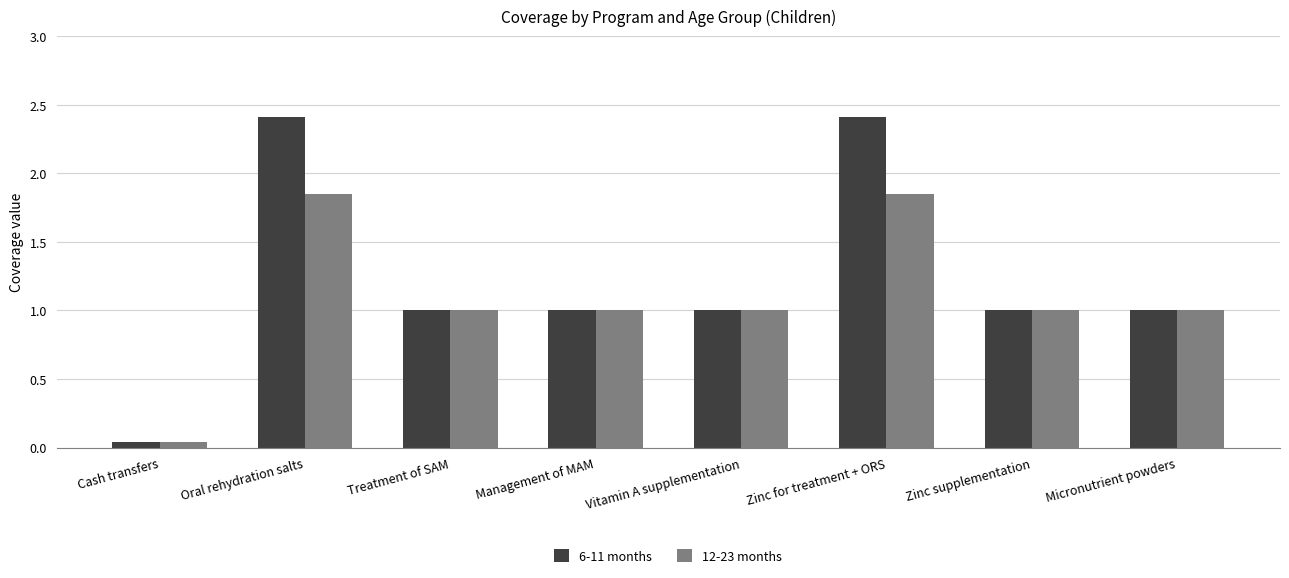

Which series has the largest total across all categories?

6-11 months